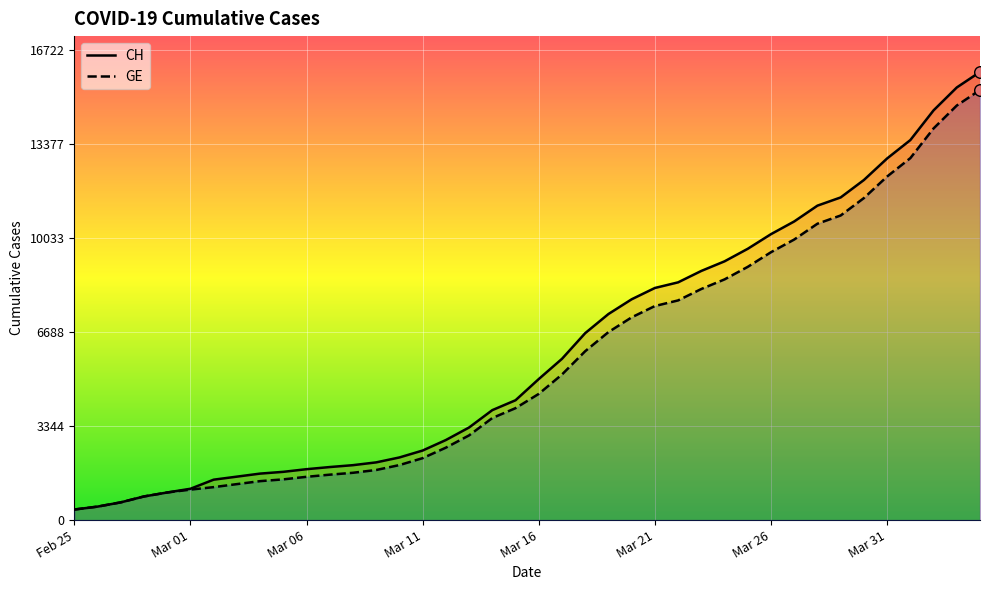

What is the total value across all series at 28?

17750